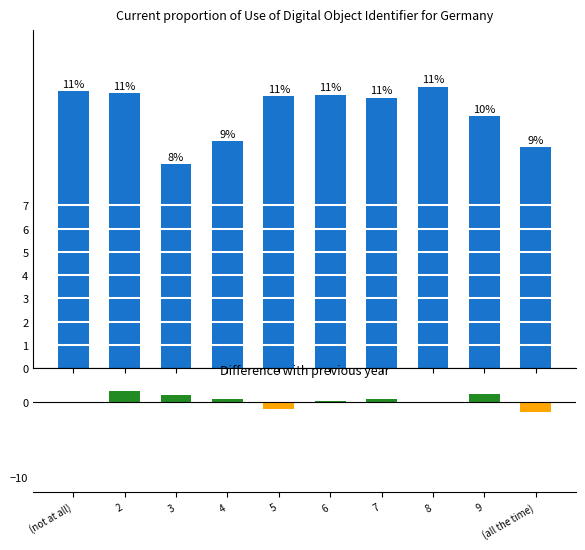

True or false: p_grad has a value of 9.5 at (all the time).

True